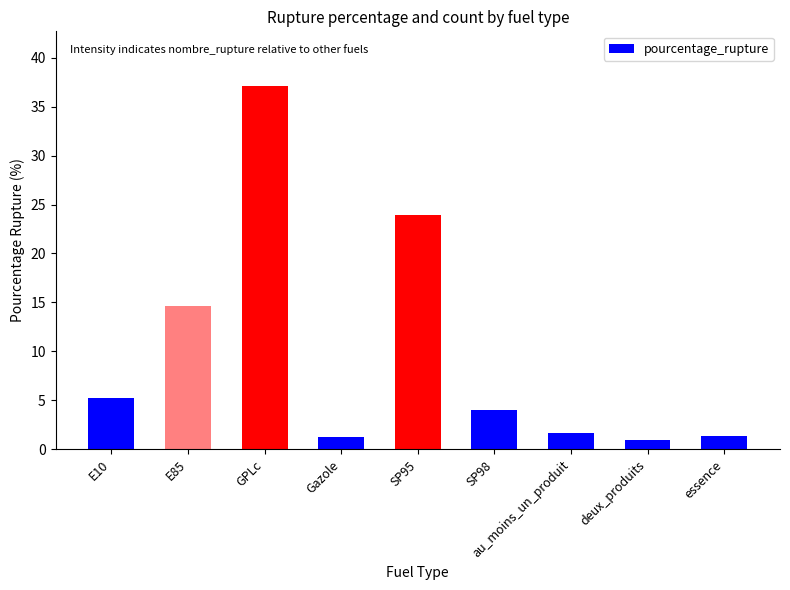

What is the sum of the values at SP95 and Gazole?

25.2